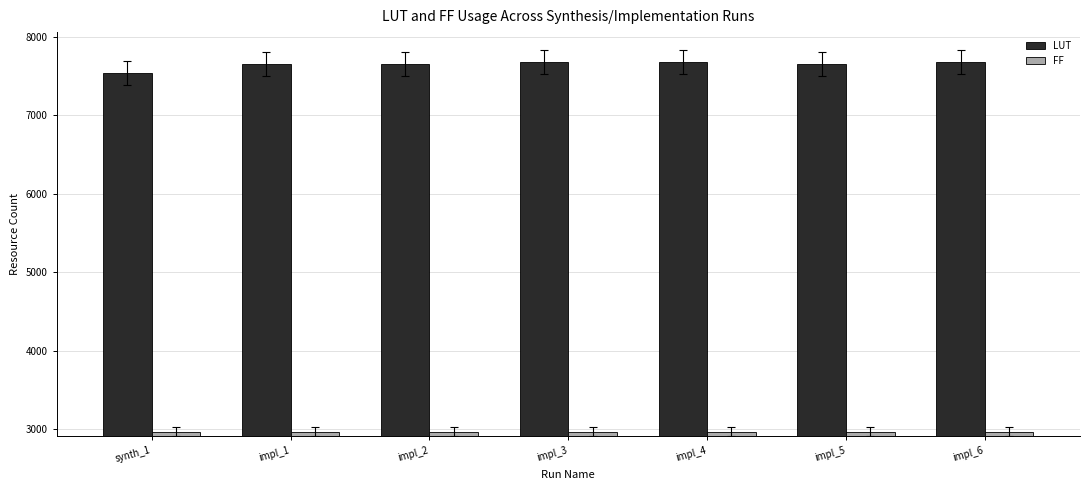

Is the value of LUT at impl_2 greater than the value of FF at synth_1?

Yes